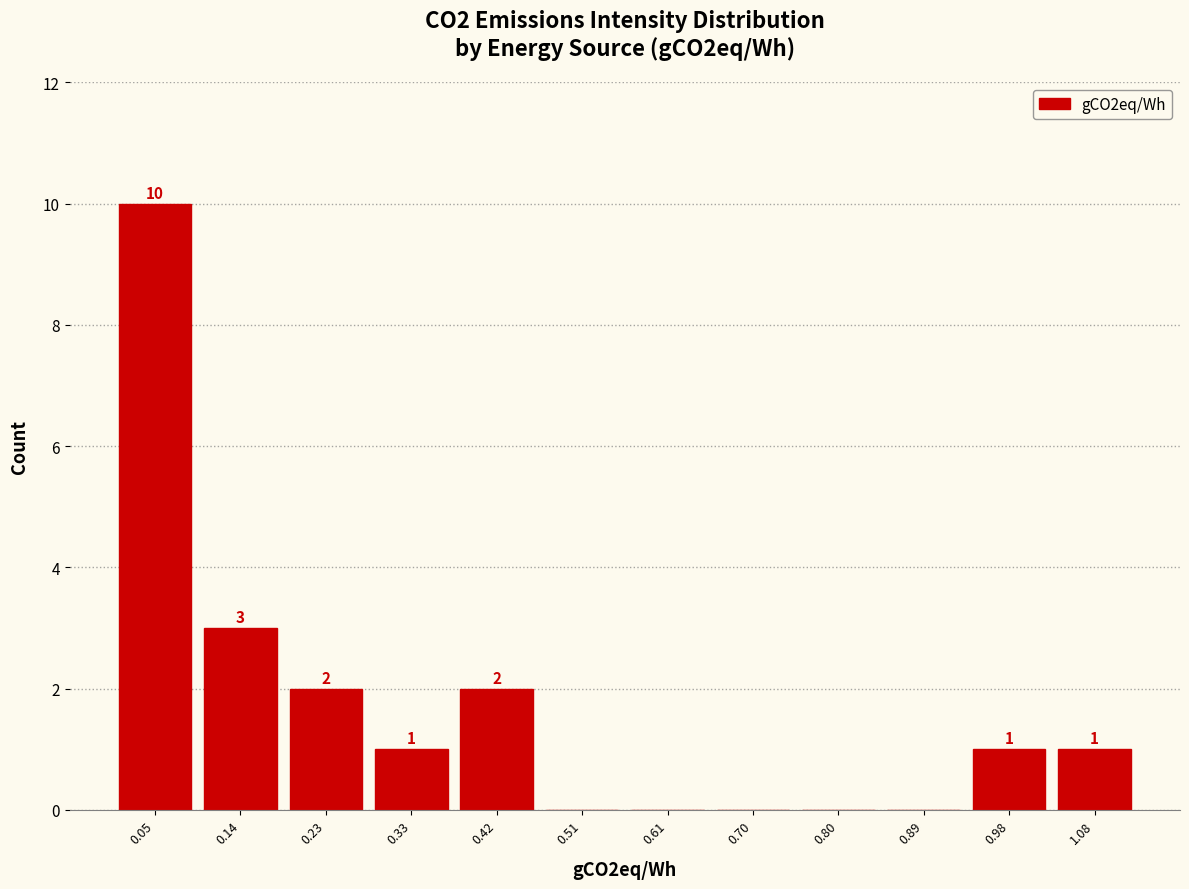

Which range on the x-axis has the tallest bar?

0.00 to 0.09